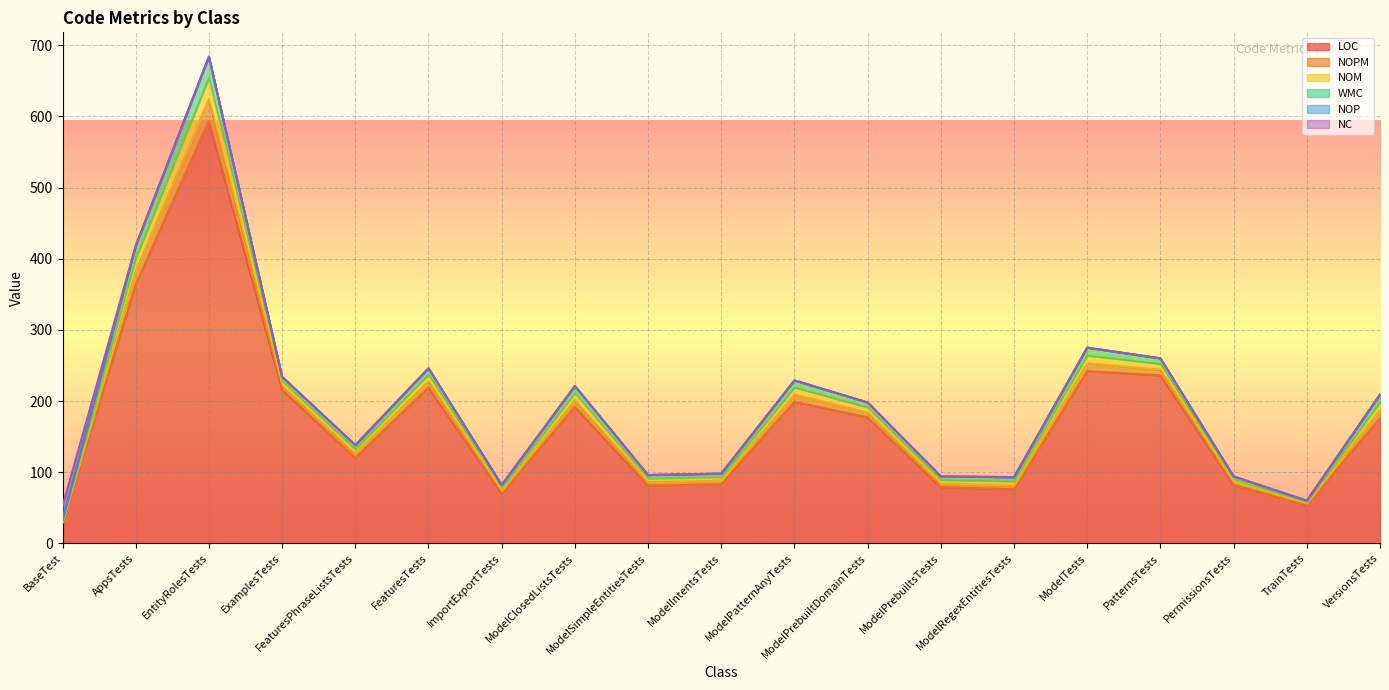

At how many categories does at least one series exceed 433?

1